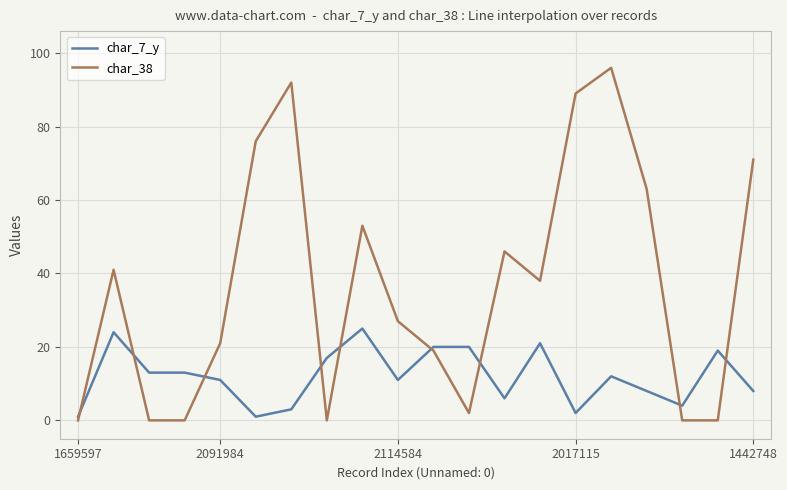

What is the average value of the char_7_y series?

12